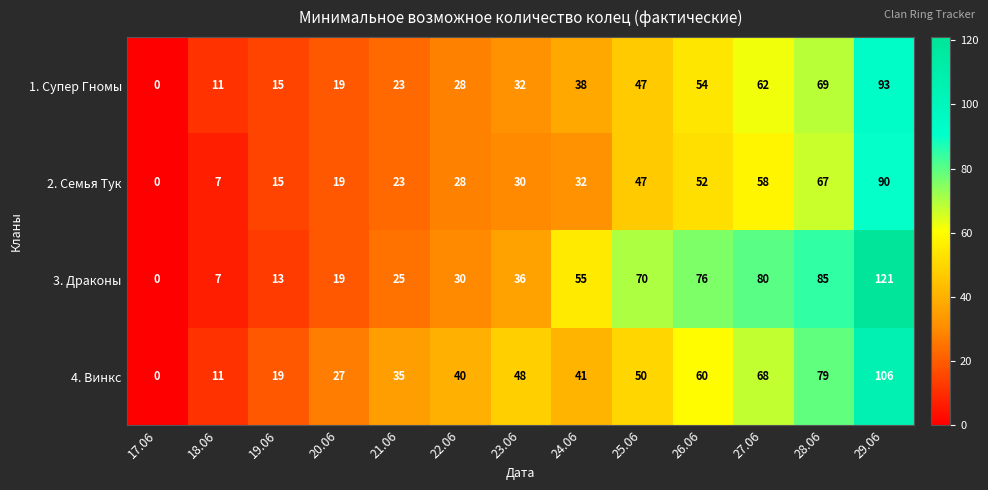

Which series has the largest range (max minus min)?

3. Драконы